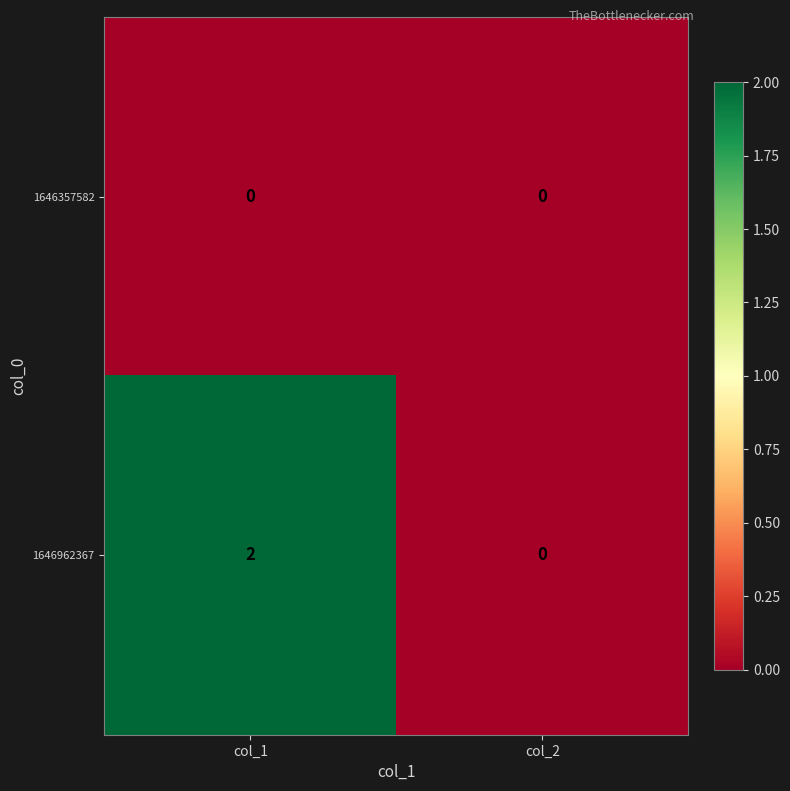

Rank the series at col_1 from highest to lowest value.

1646962367, 1646357582